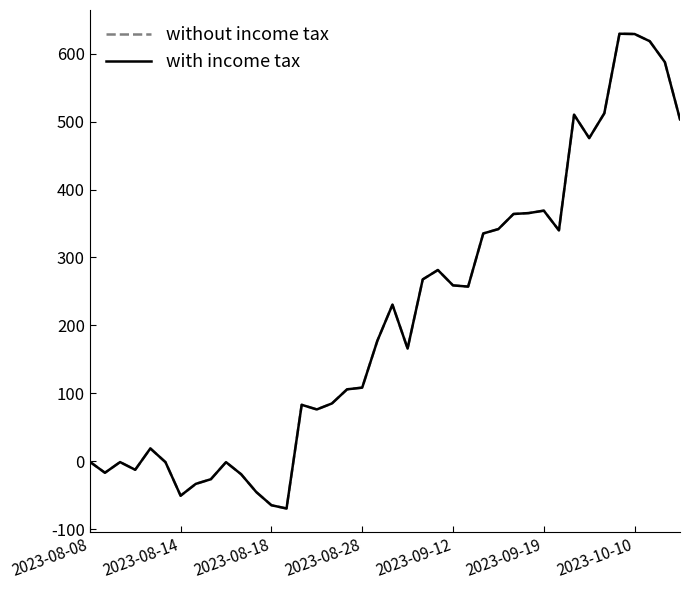

Does the chart have visible grid lines?

No